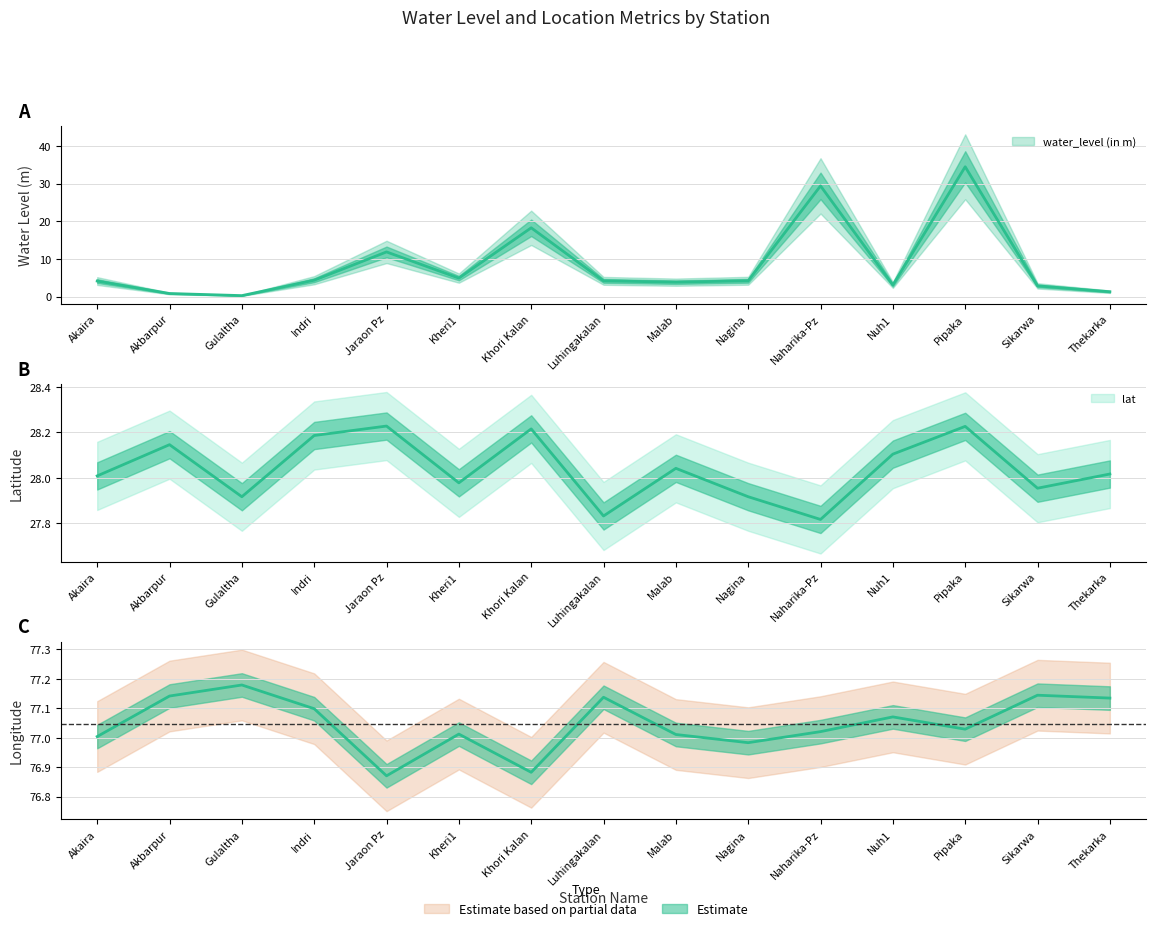

True or false: lat has a value of 49.8 at Sikarwa.

False